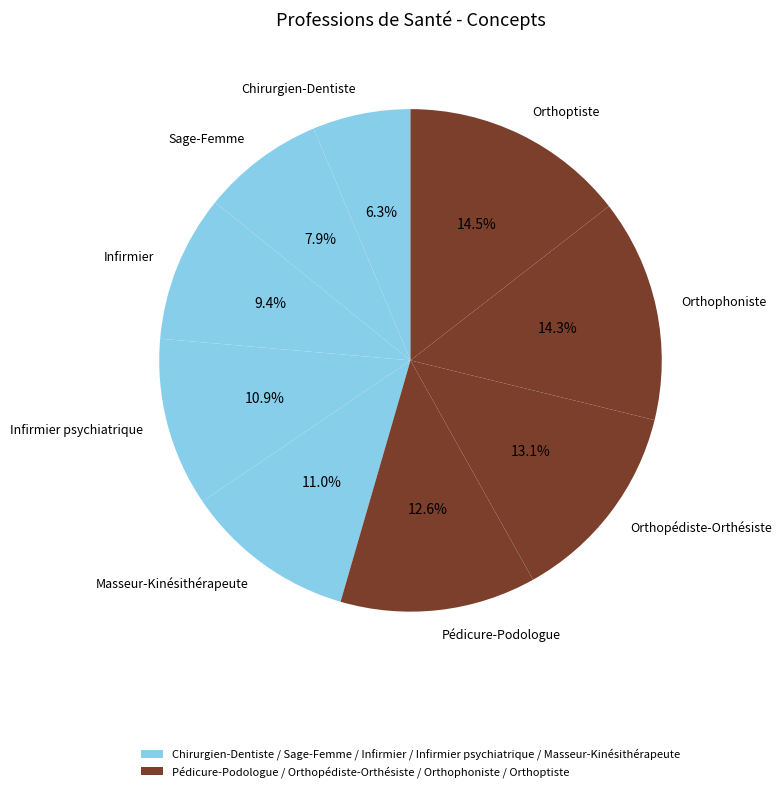

True or false: Masseur-Kinésithérapeute accounts for 11% of the total.

True